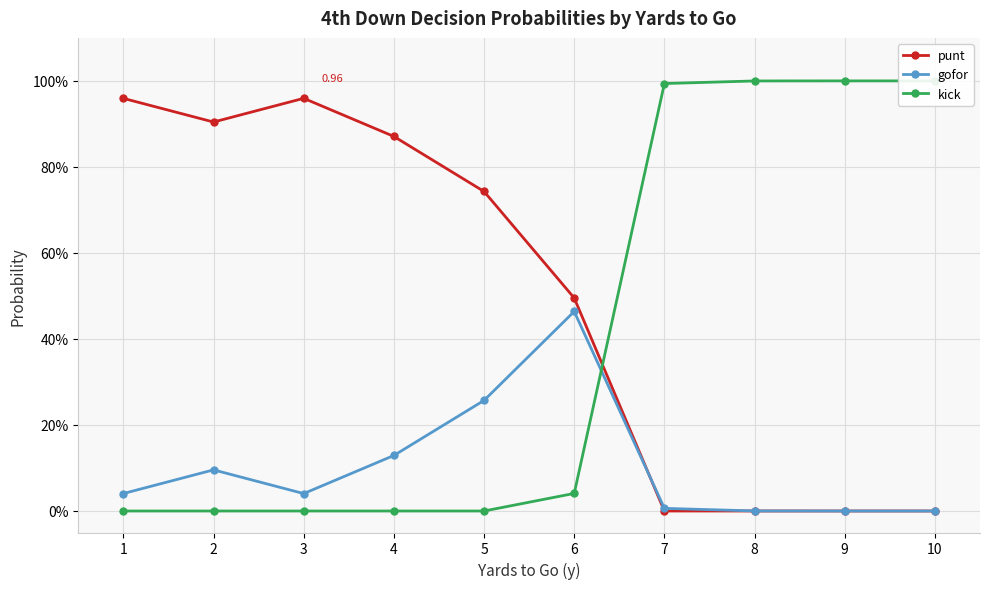

How many lines are shown in the chart?

3